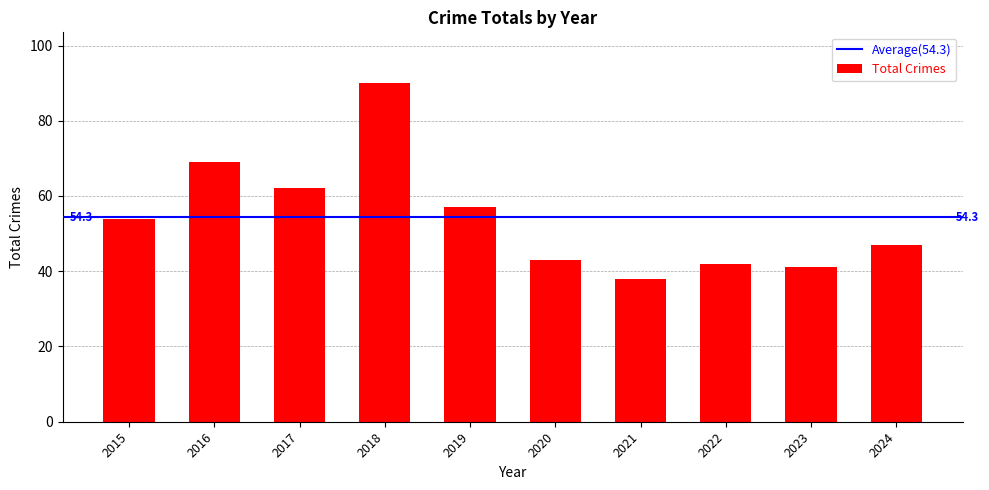

Reading left to right, what are all the values shown in this chart?

2015=54	2016=69	2017=62	2018=90	2019=57	2020=43	2021=38	2022=42	2023=41	2024=47